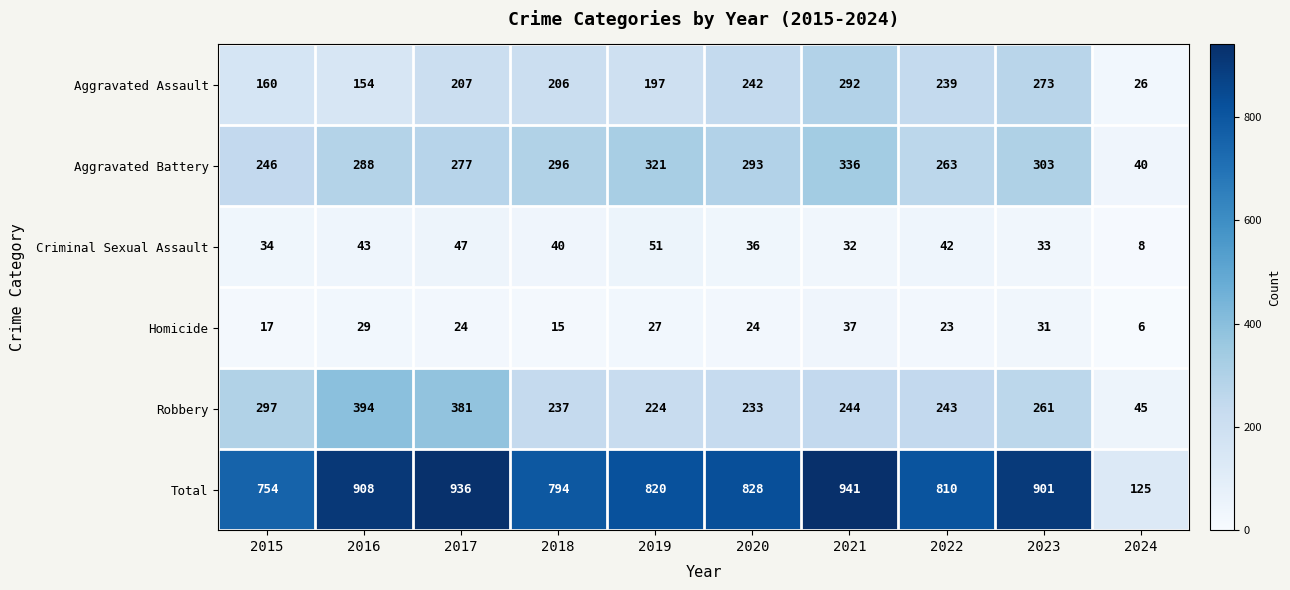

List the series in order of their peak value, highest first.

Total, Robbery, Aggravated Battery, Aggravated Assault, Criminal Sexual Assault, Homicide